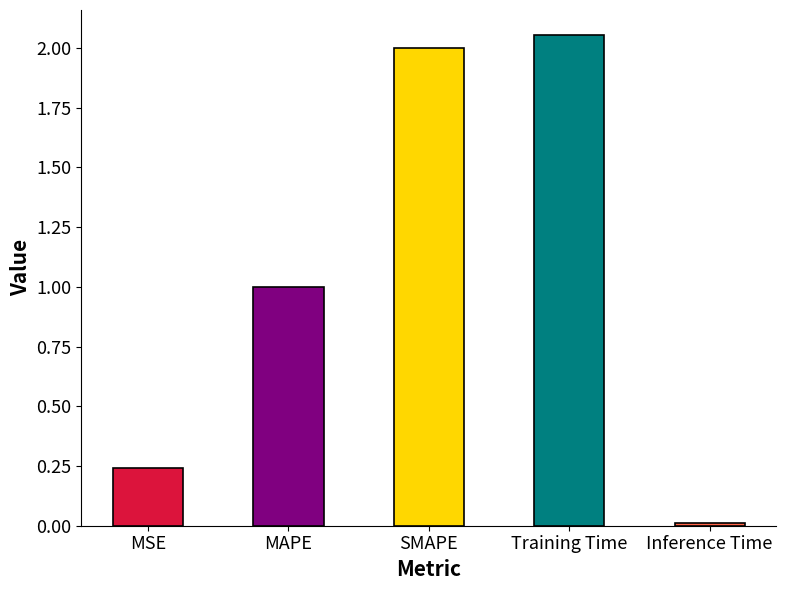

What is the sum of the values at SMAPE and MSE?

2.2